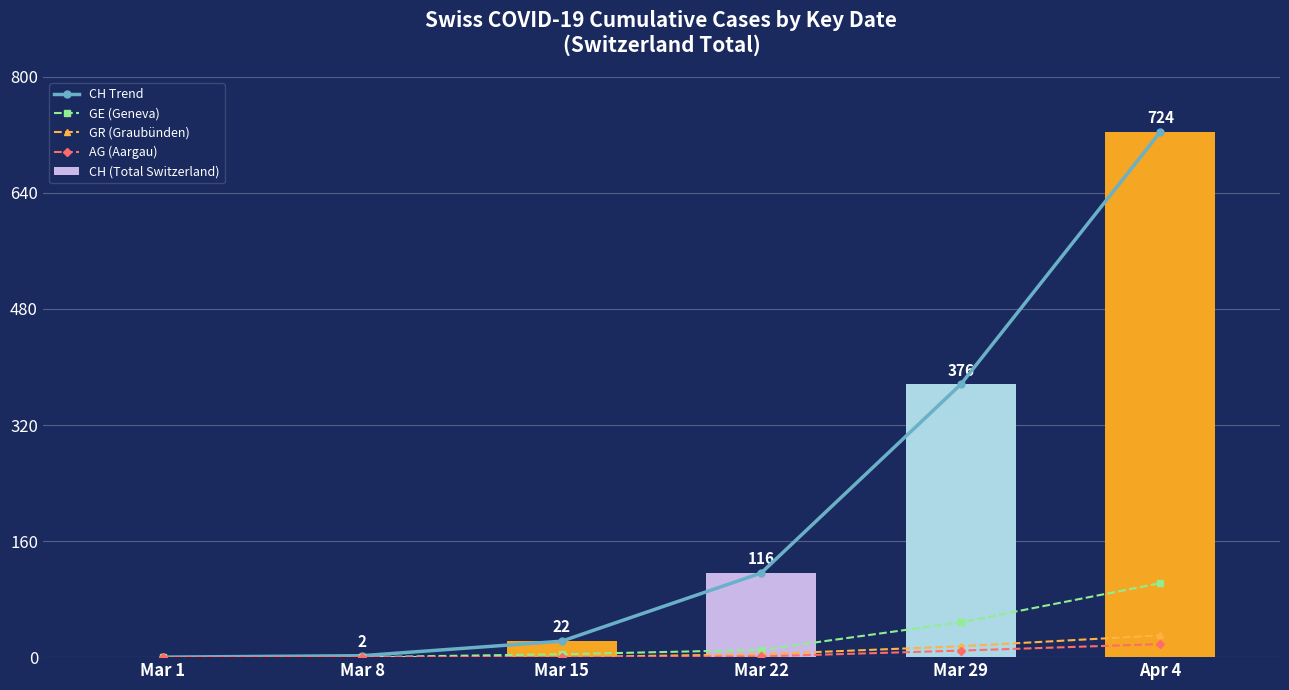

Which series has the largest total across all categories?

CH Trend